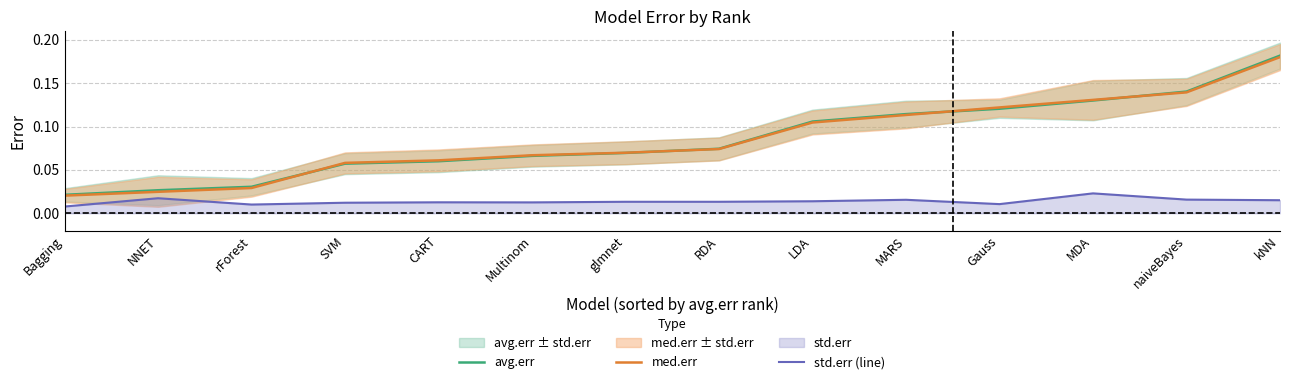

True or false: avg.err has more than 2 interior local peaks.

False